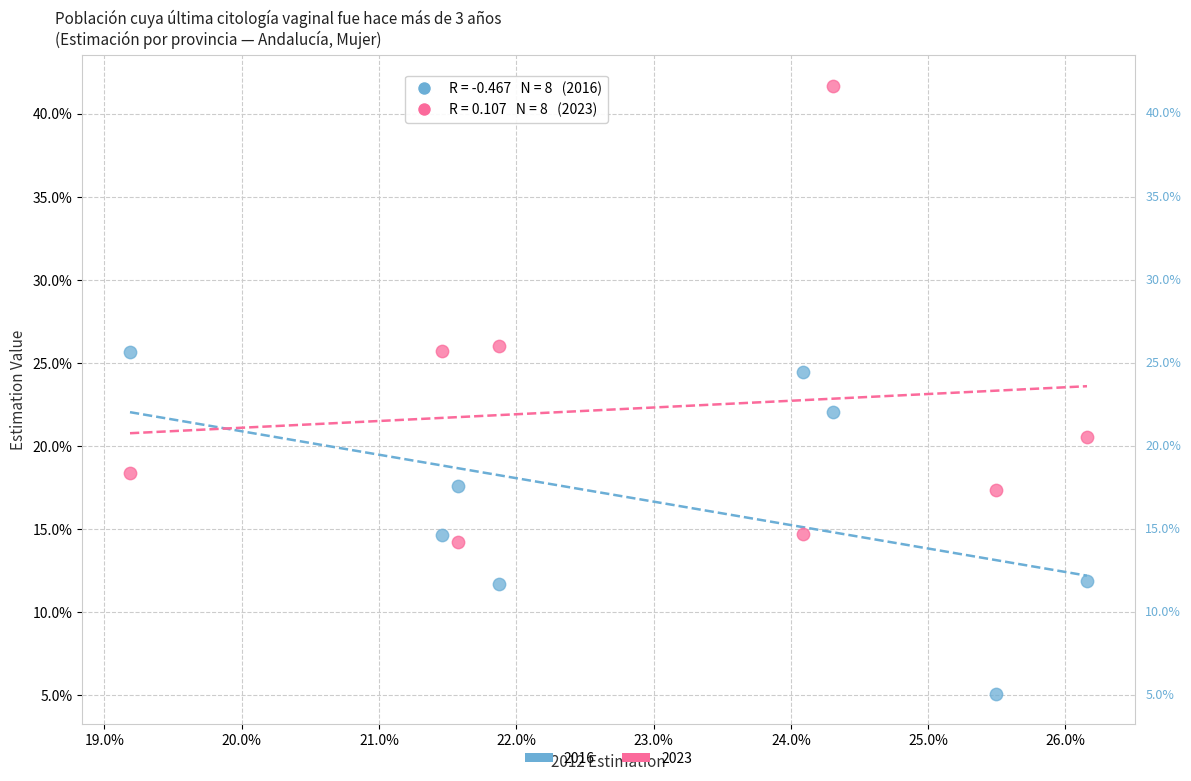

What are all the series names shown in the legend?

2016, 2023